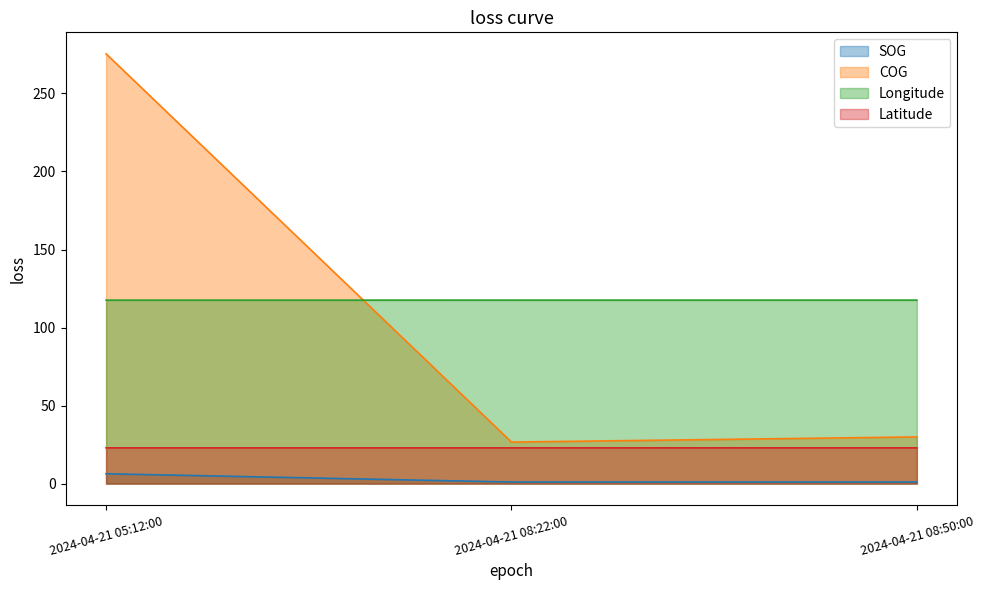

What value does the Latitude series have at 2024-04-21 08:22:00?

22.9